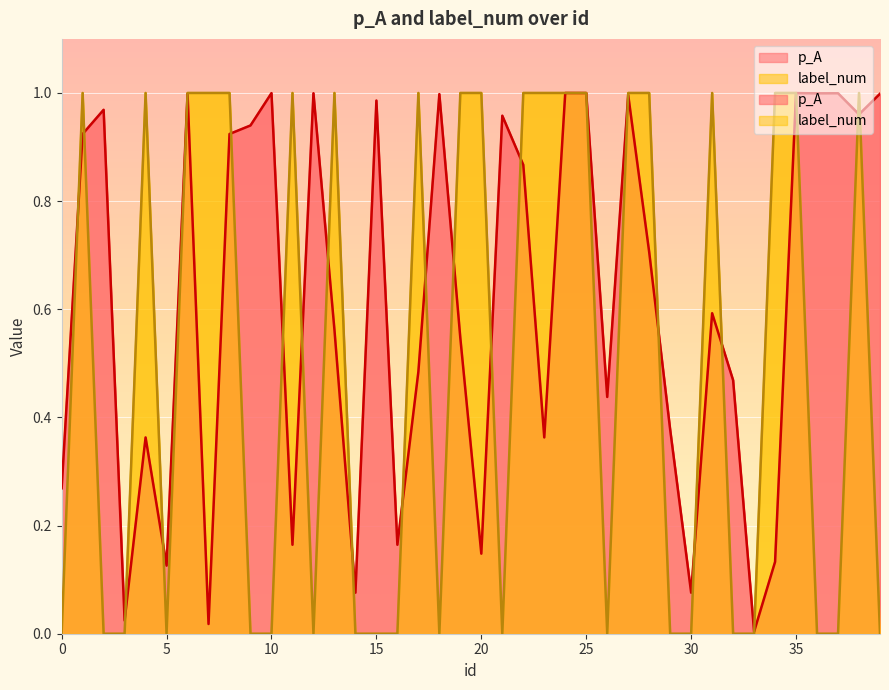

What is the difference between the p_A values at 19 and 23?

0.2